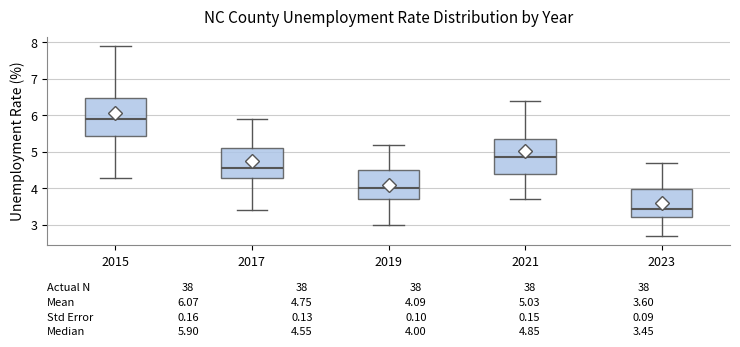

Which box's median line is the highest?

2015